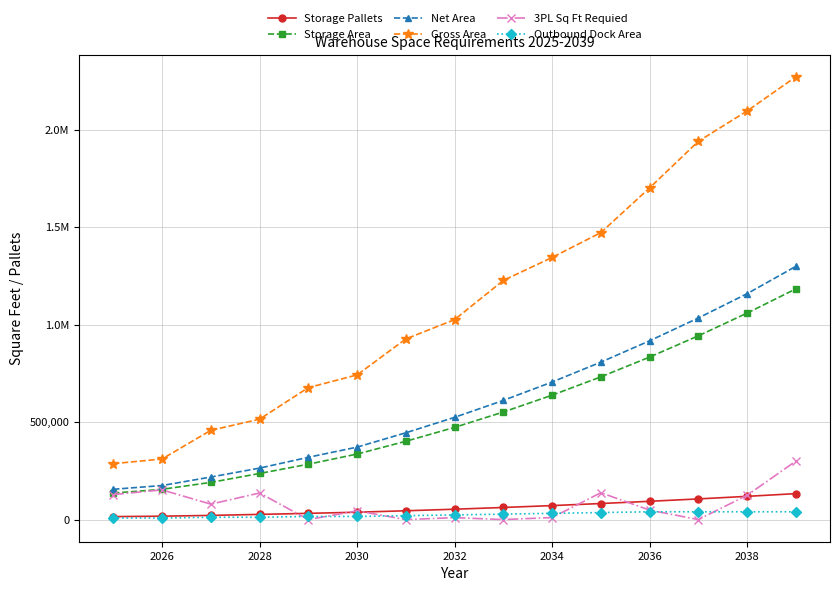

Which series ends up on top after the final intersection of Outbound Dock Area and 3PL Sq Ft Requied?

3PL Sq Ft Requied